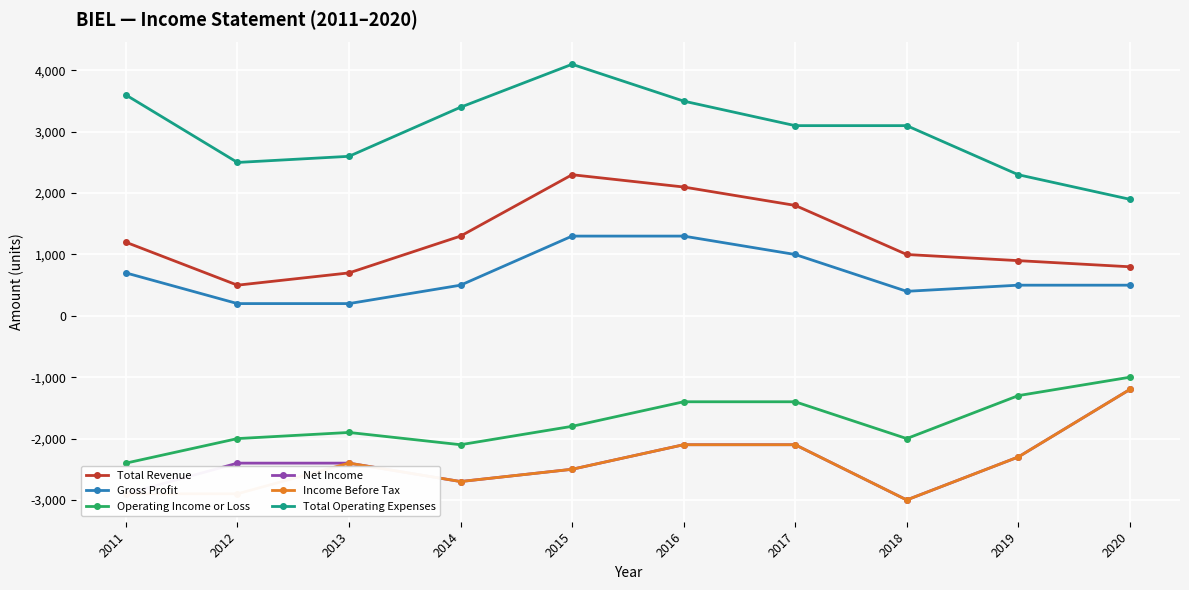

At how many categories does at least one series exceed 124?

10